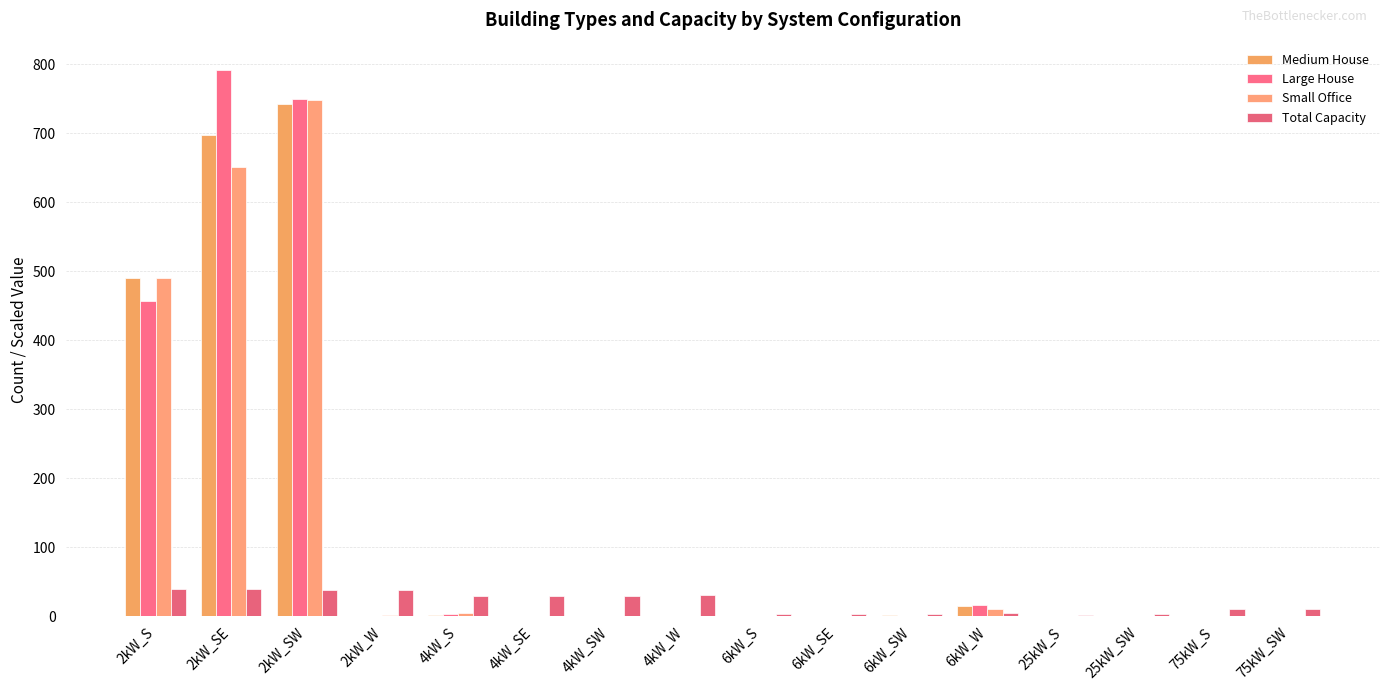

At 75kW_SW, list the series in order from largest to smallest.

Total Capacity, Large House, Medium House, Small Office